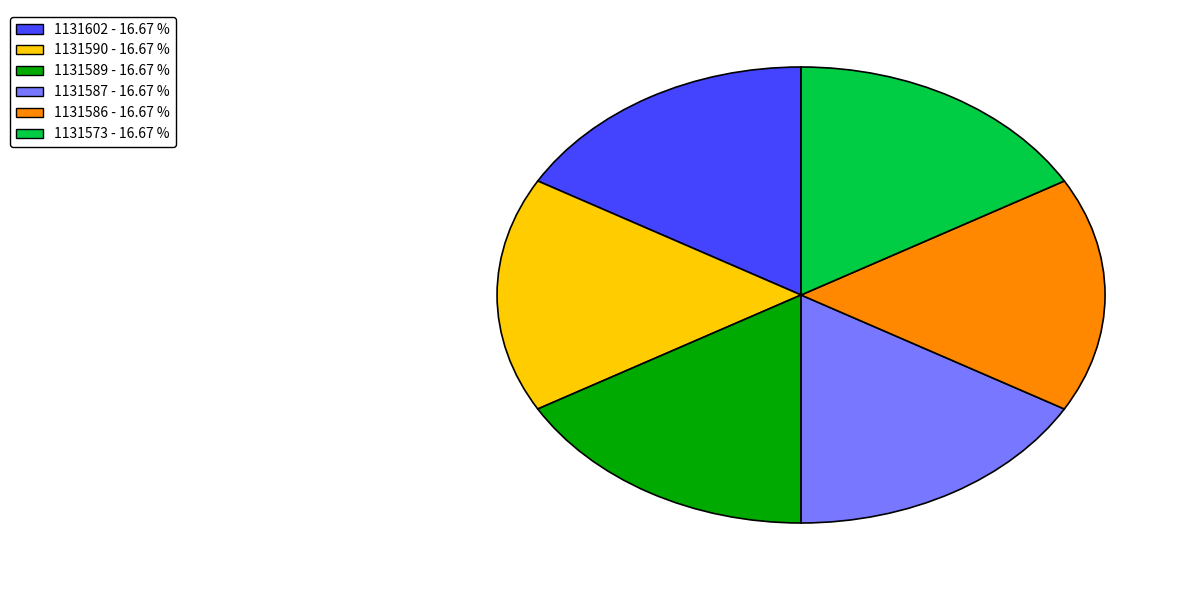

Is 1131587 the majority of the pie?

No